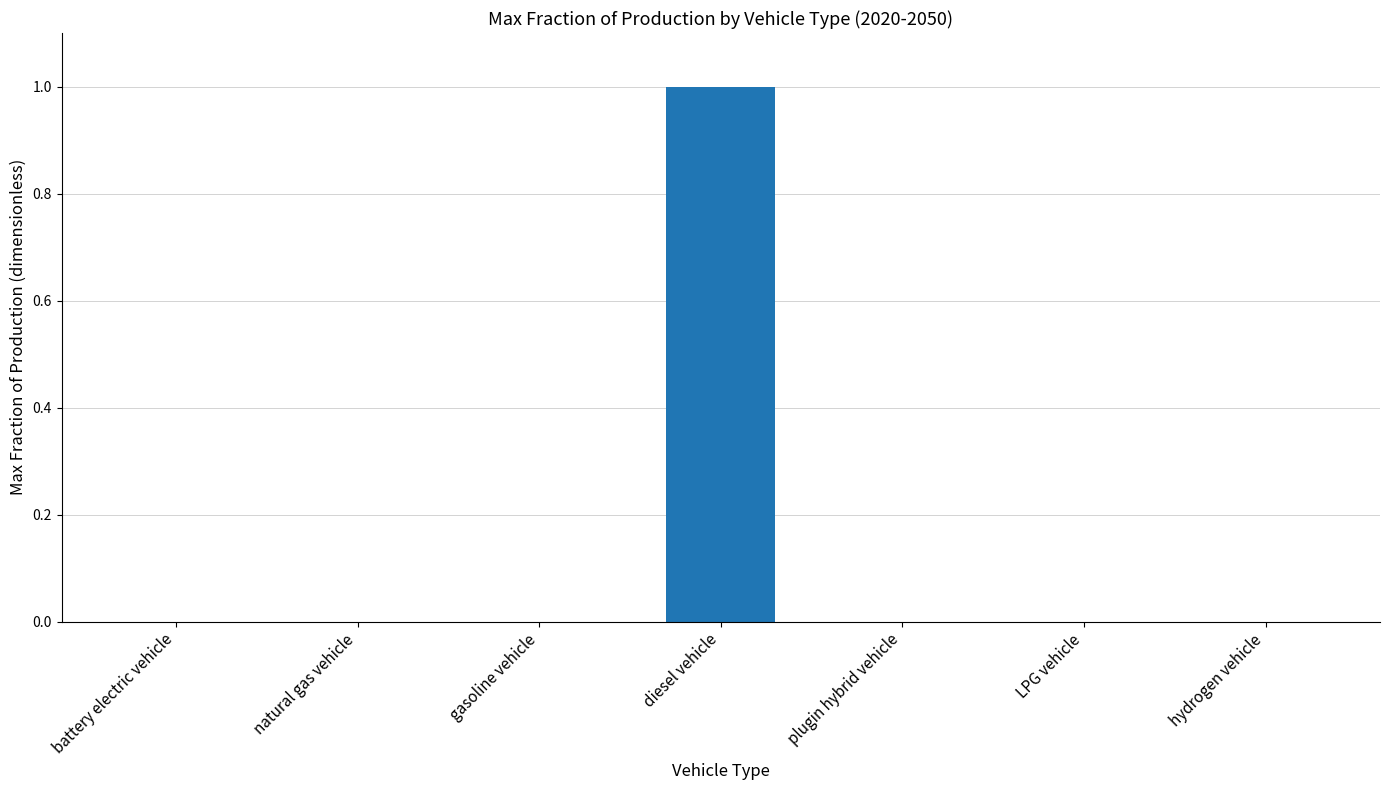

How many values are between 0 and 1?

7